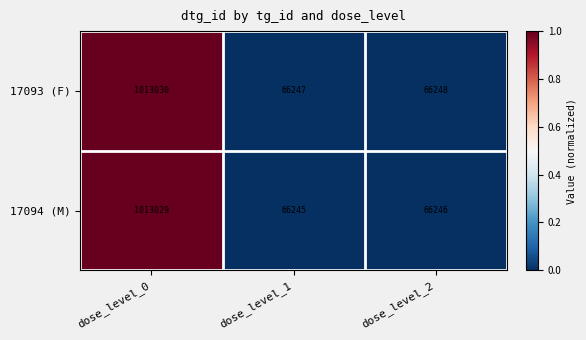

Reading left to right, transcribe all the data shown in this chart.

17093 (F): 1013030	66247	66248
17094 (M): 1013029	66245	66246